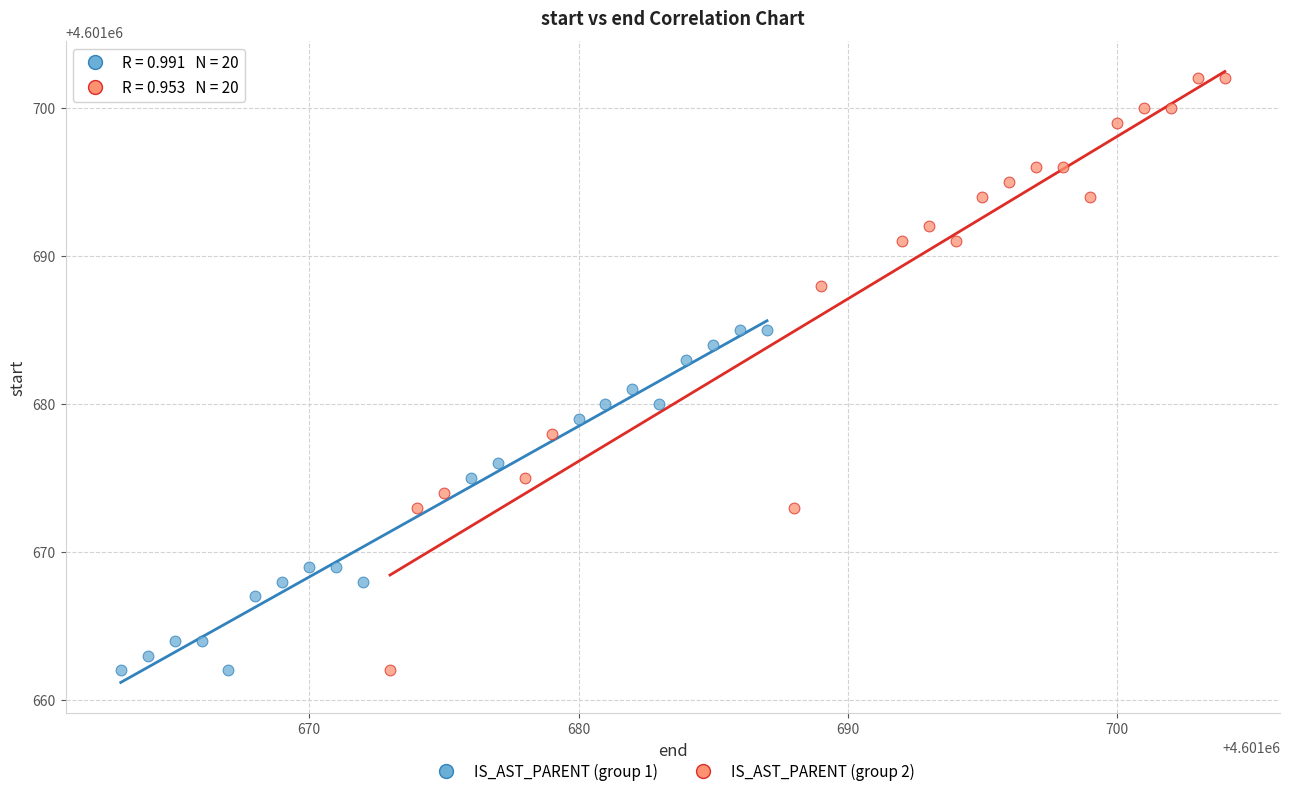

Which series has the largest Y range (max minus min)?

IS_AST_PARENT (group 2)